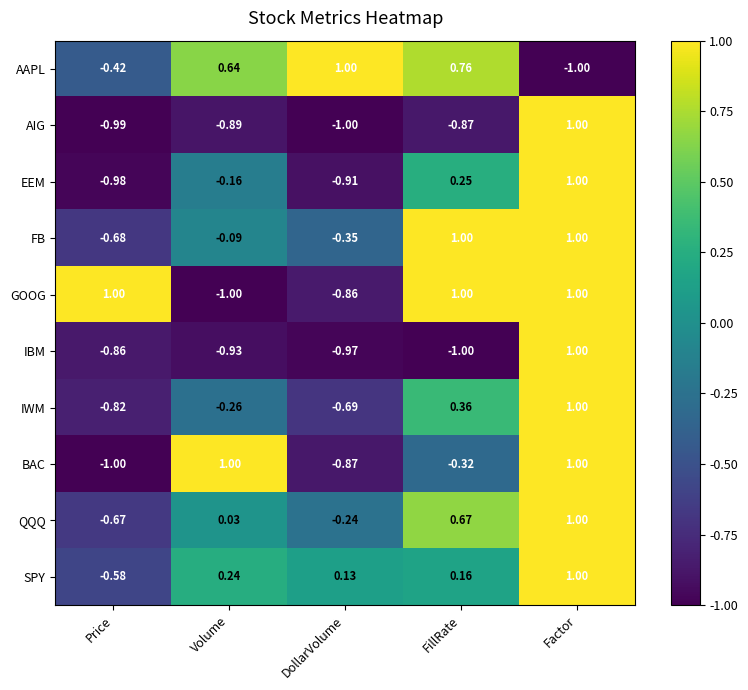

At which label does GOOG reach its minimum?

Volume